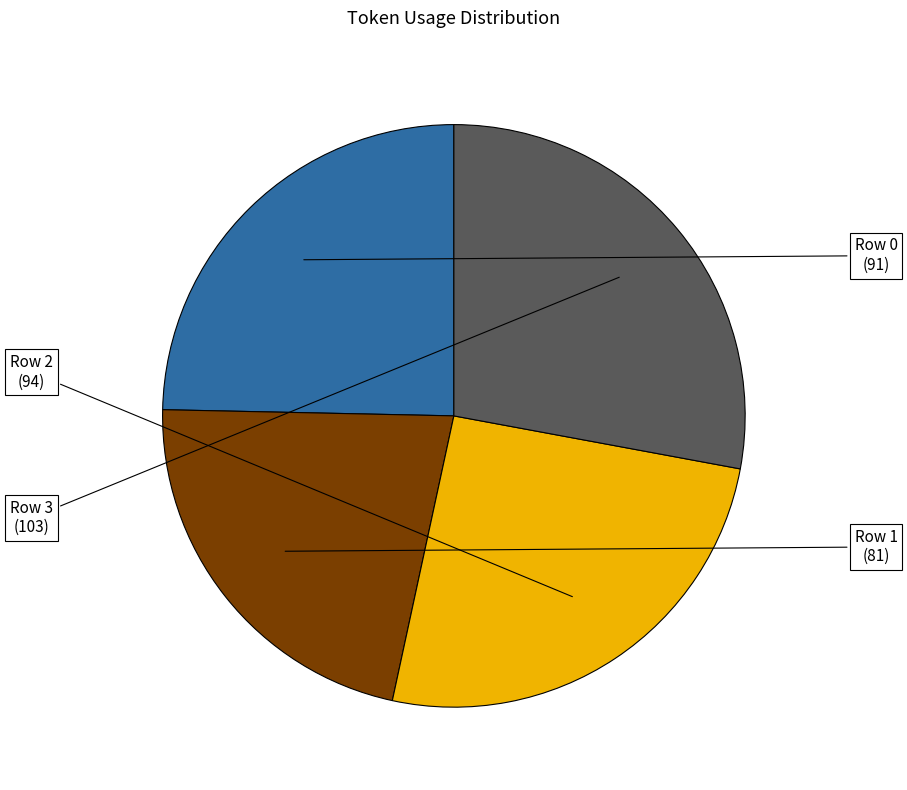

Which category has the smallest portion of the pie?

Row 1